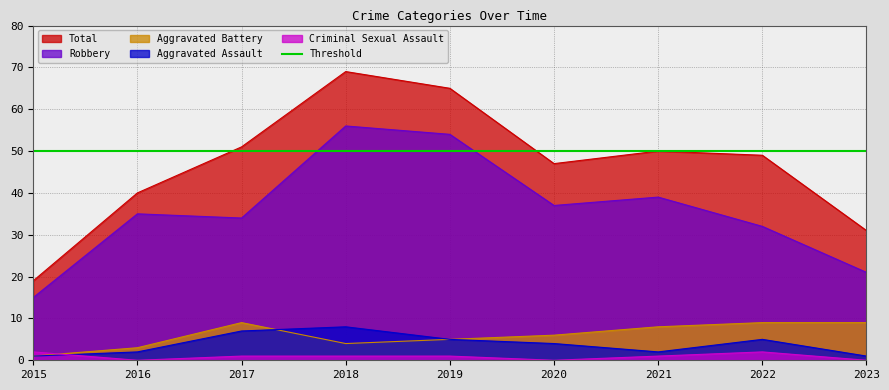

What is the difference between the second highest and second lowest values in the Aggravated Assault series?

6